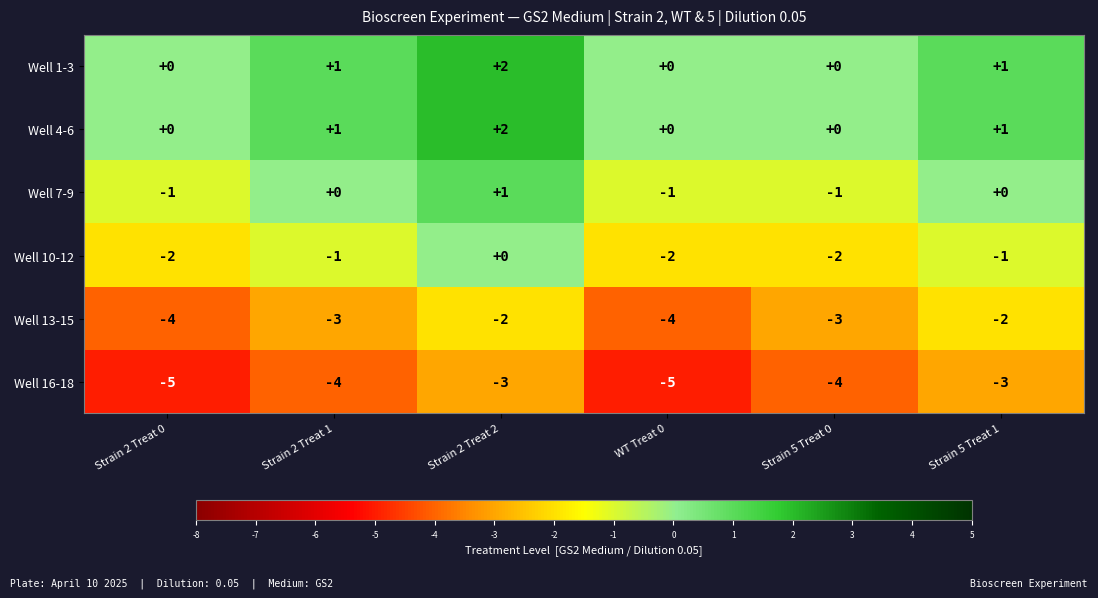

What is the sum of all Well 1-3 values?

4